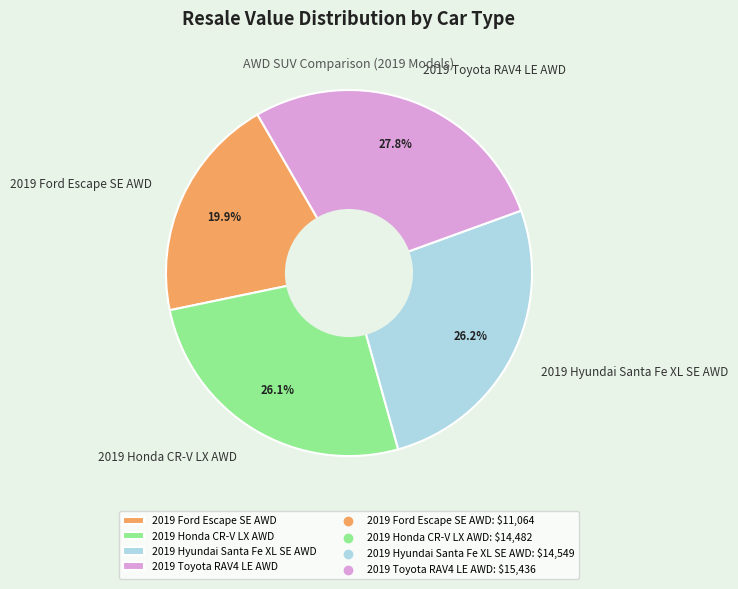

Between 2019 Honda CR-V LX AWD and 2019 Ford Escape SE AWD, which is larger?

2019 Honda CR-V LX AWD